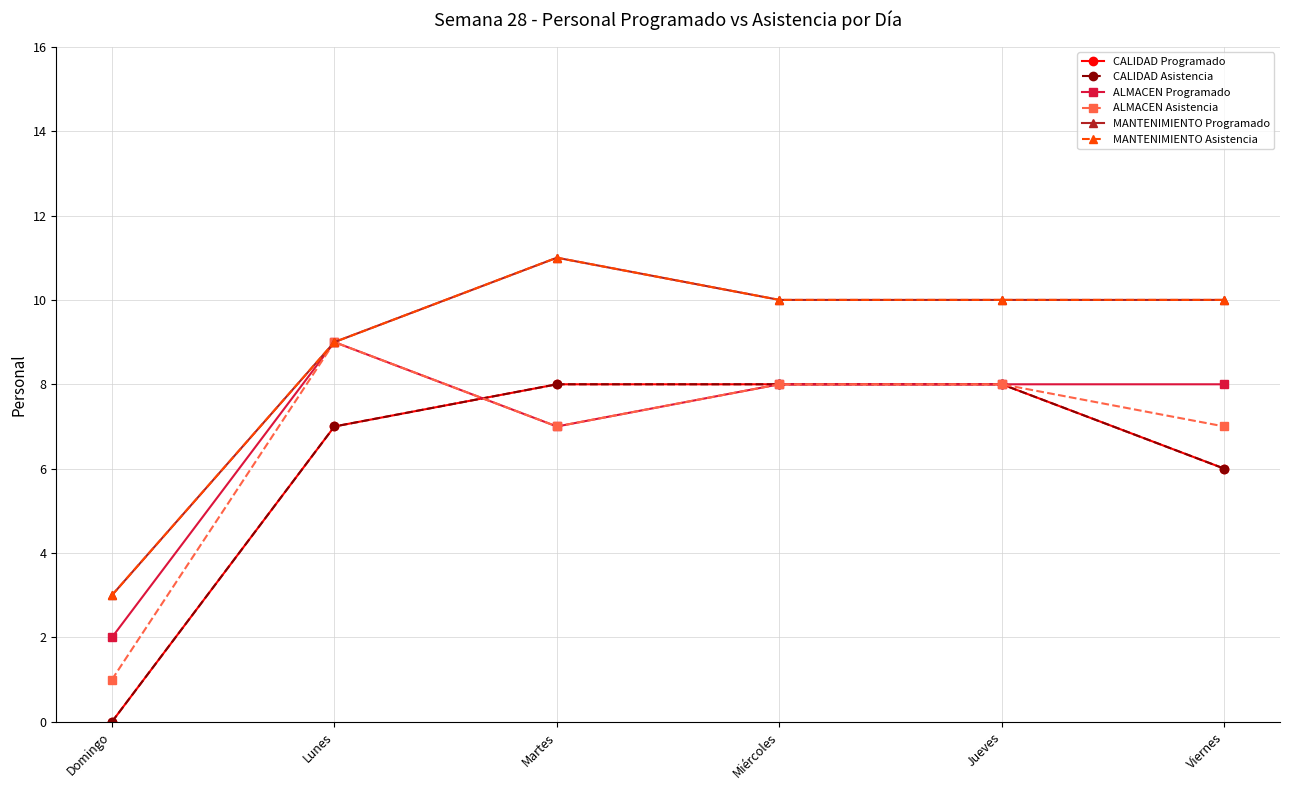

What is the label of the 4th point from the left?

Miércoles